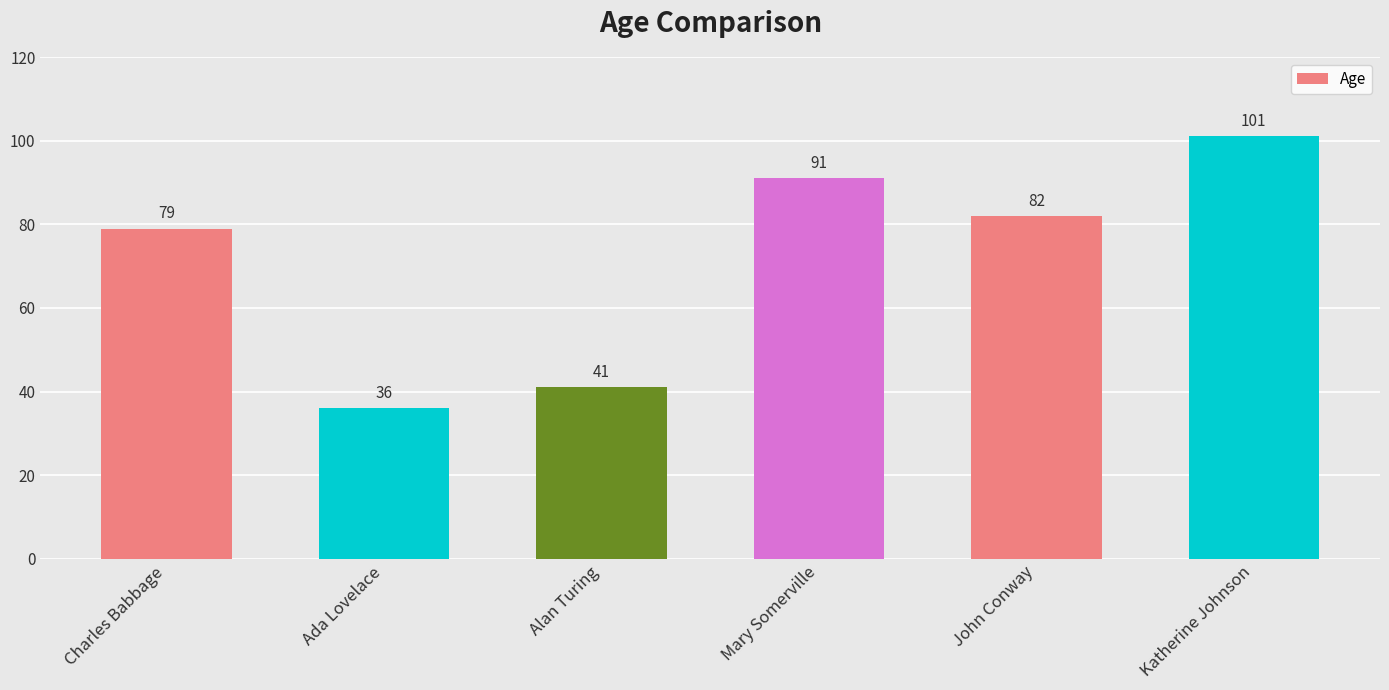

How many bars are there in total?

6